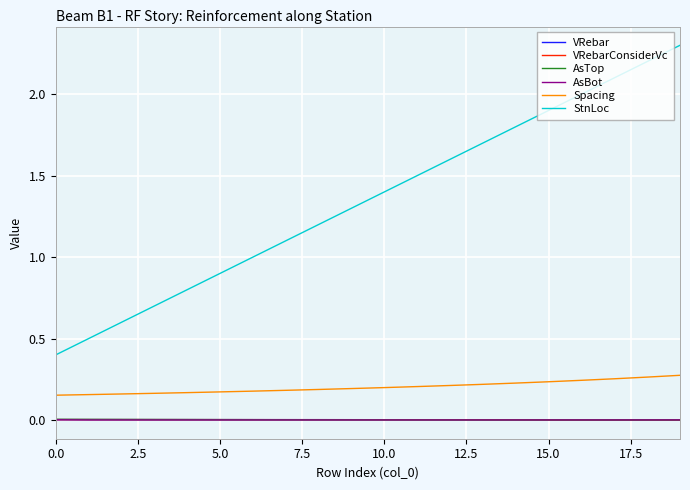

Which series has the widest spread of values?

StnLoc